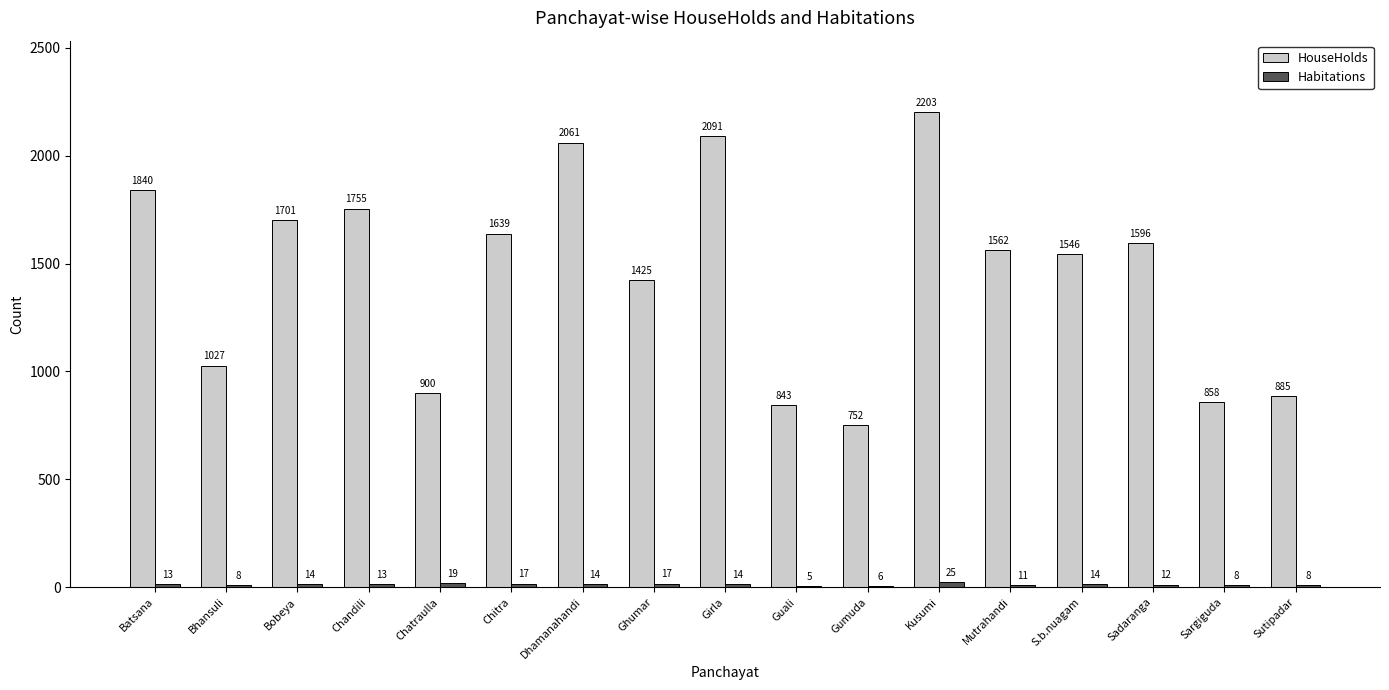

True or false: HouseHolds has a value of 1755 at Chandili.

True